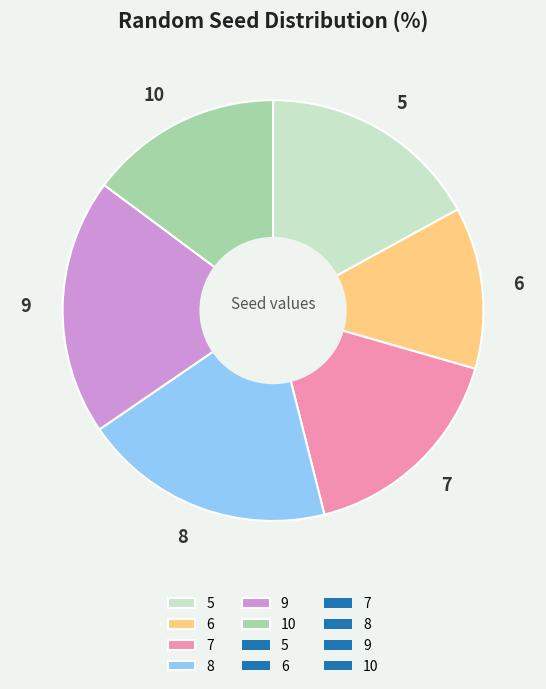

Is 8 the majority of the pie?

No